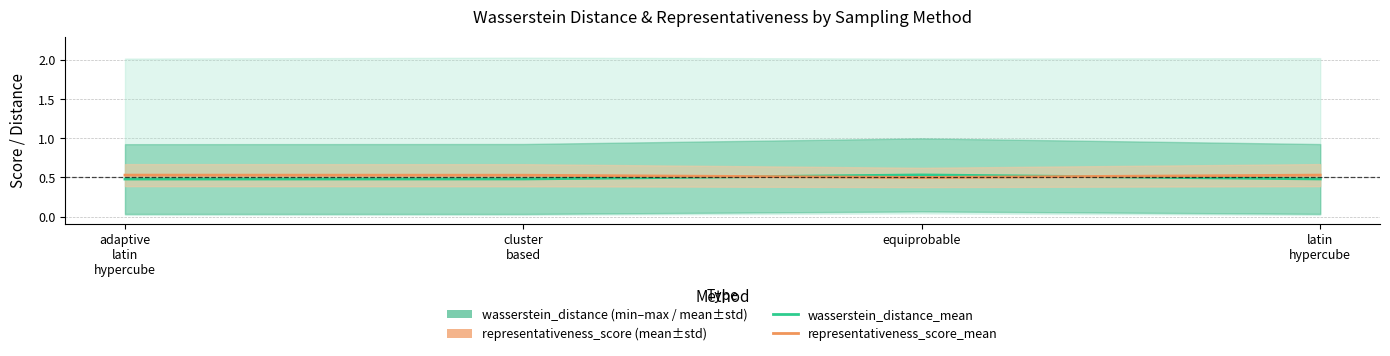

Is this an area chart (filled region under the line)?

No